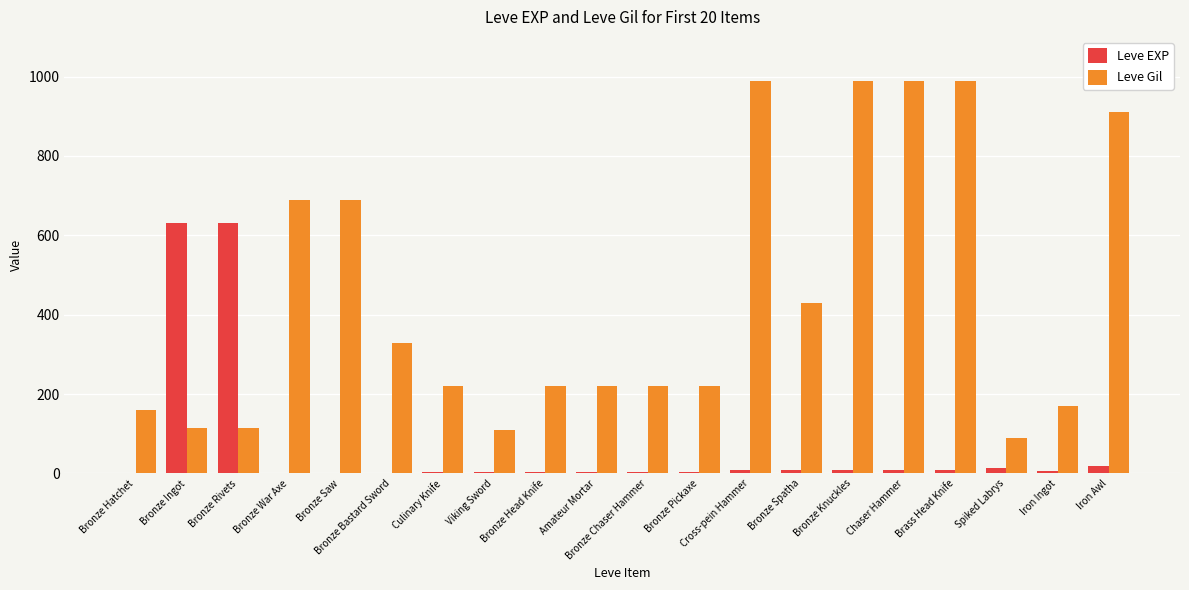

Which series has the largest total across all categories?

Leve Gil